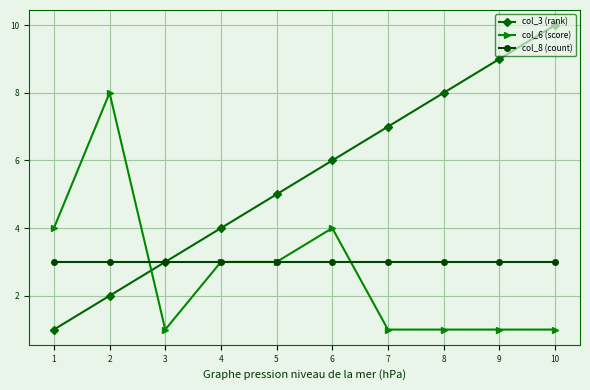

Reading left to right, what are all the values shown in this chart?

col_3 (rank): 1=1	2=2	3=3	4=4	5=5	6=6	7=7	8=8	9=9	10=10
col_6 (score): 1=4	2=8	3=1	4=3	5=3	6=4	7=1	8=1	9=1	10=1
col_8 (count): 1=3	2=3	3=3	4=3	5=3	6=3	7=3	8=3	9=3	10=3